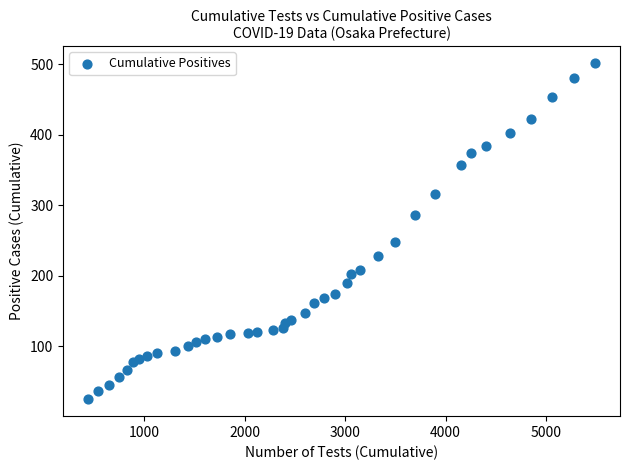

What is the range of Y values (max minus min)?

477